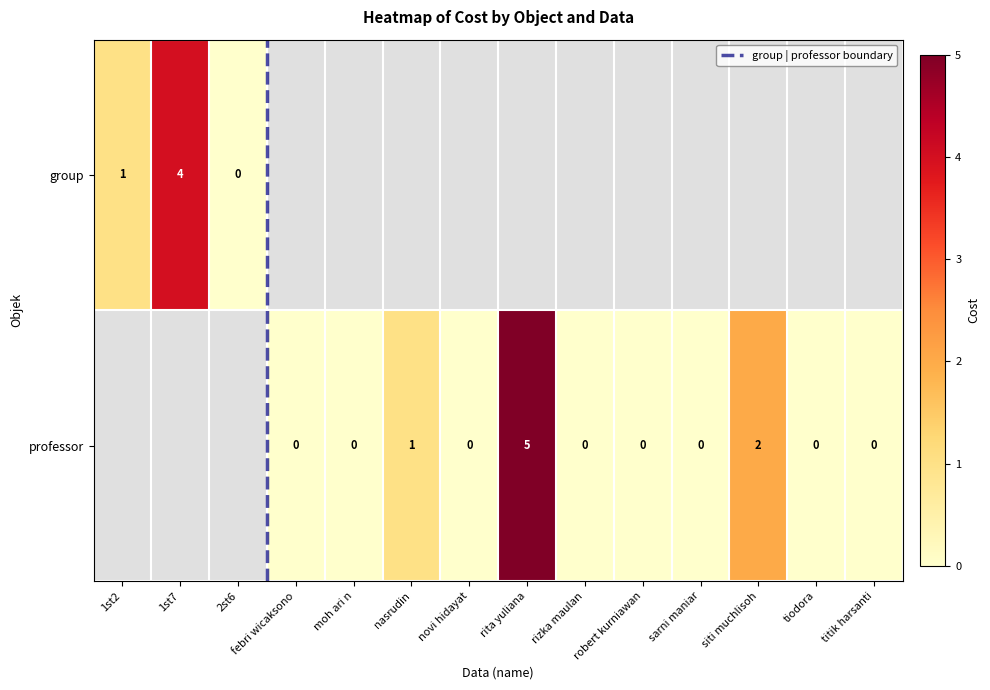

List the series in order of their overall mean, lowest first.

professor, group